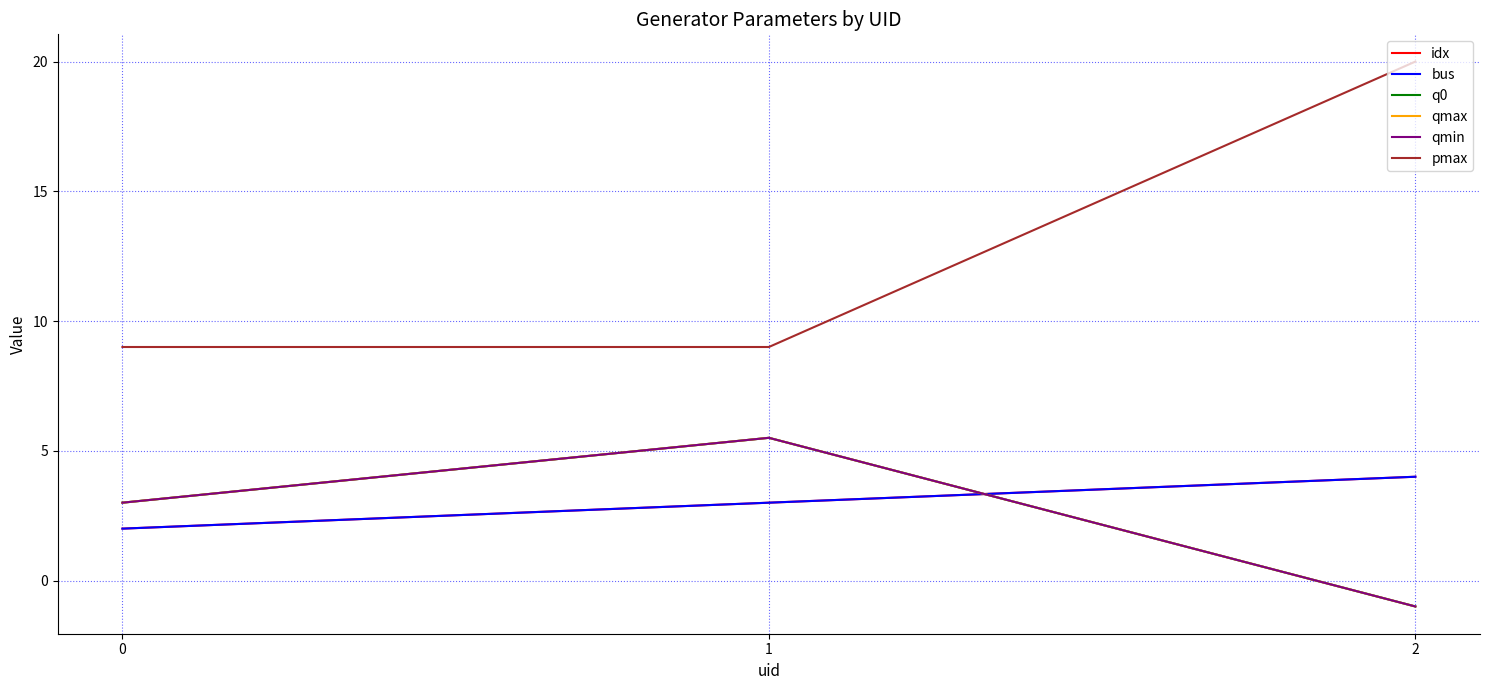

Does the chart have visible grid lines?

Yes